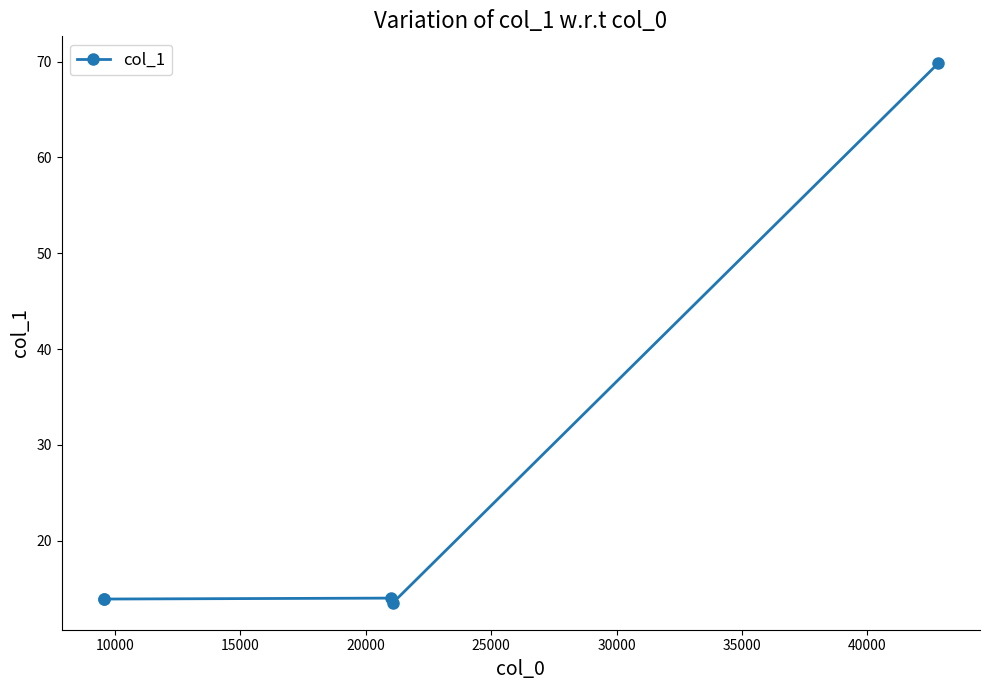

What is the sum of all values?

125.1